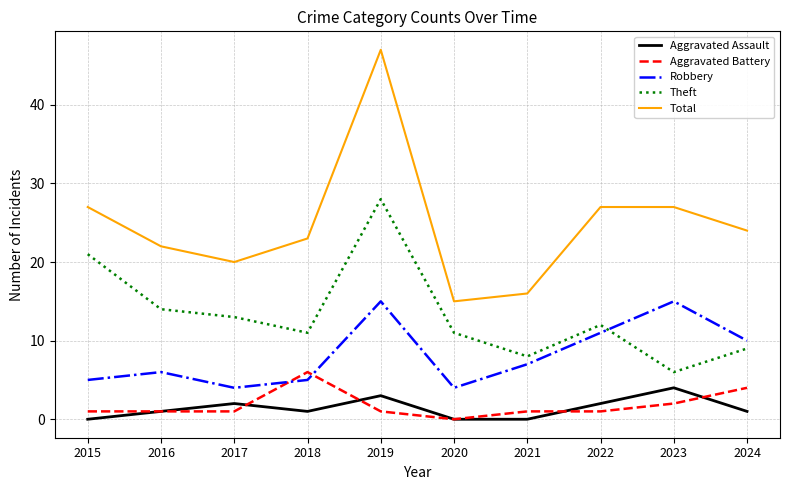

Where is the first local maximum for Theft?

2019